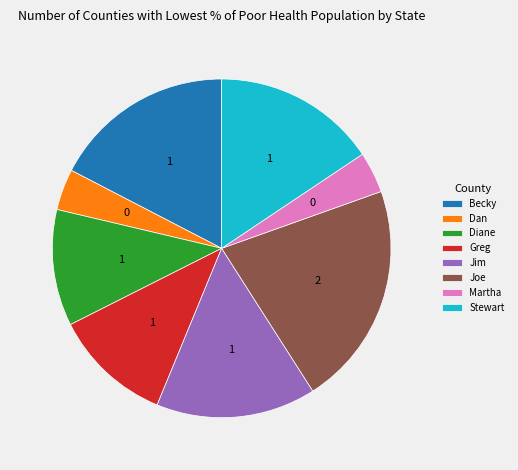

Is it true that Jim is 5% of the pie?

False